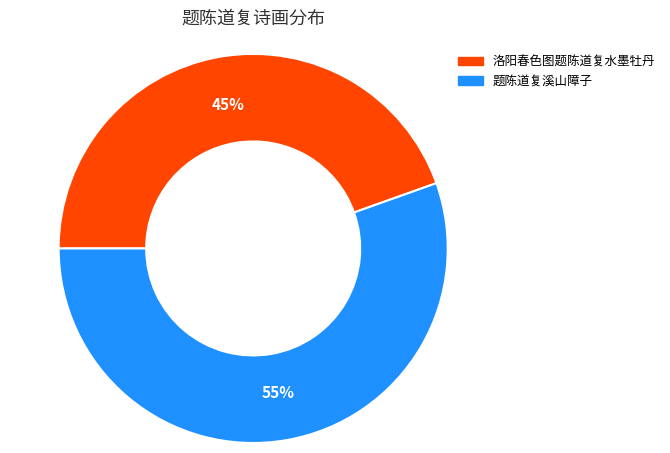

To the nearest percent, what is the average slice percentage?

50%